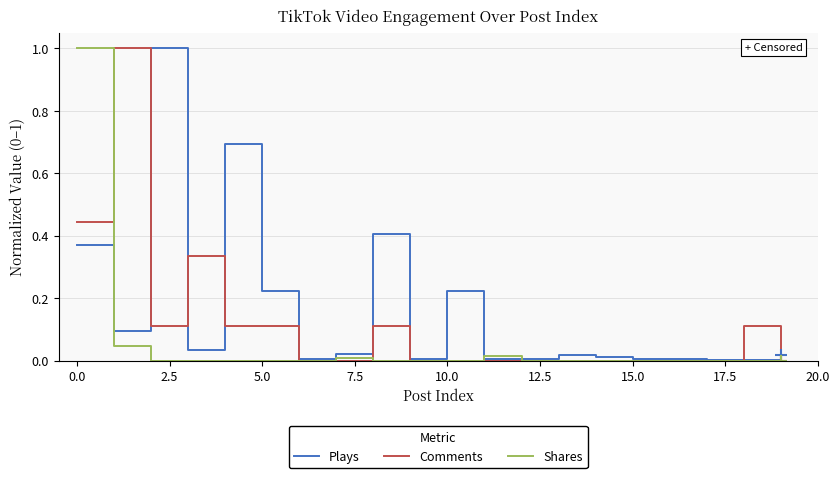

List the series in order of their overall mean, lowest first.

Shares, Comments, Plays